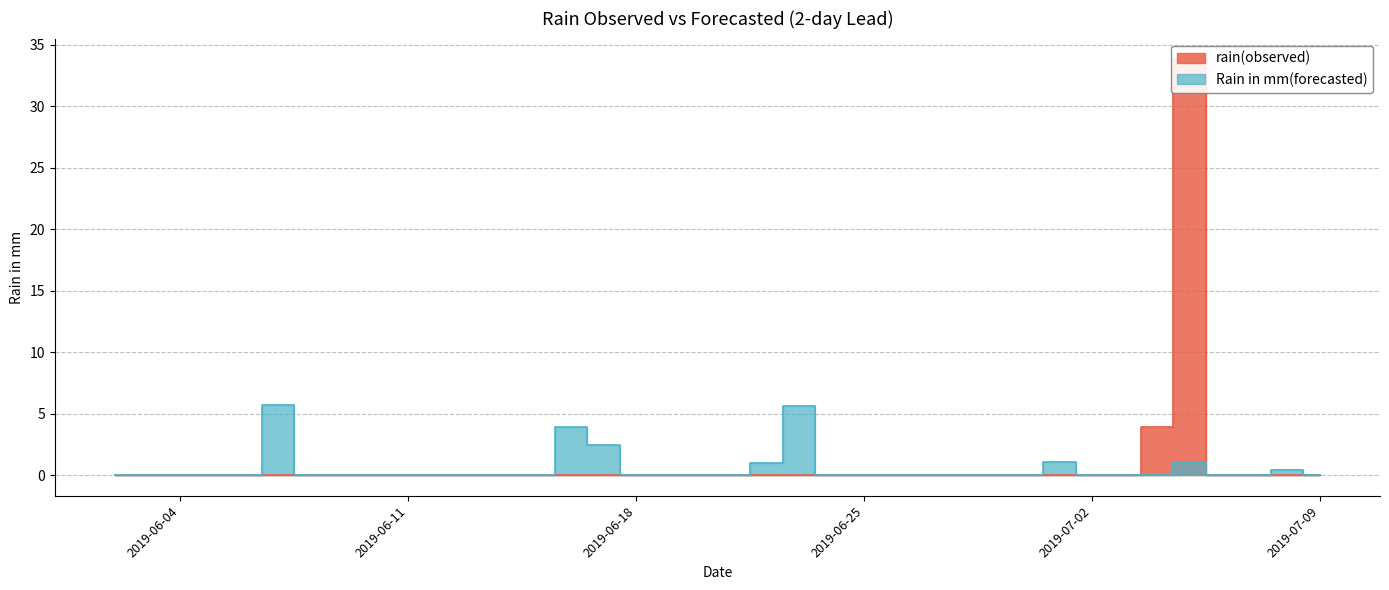

Reading right to left, what are all the values shown in this chart?

rain(observed): 0.0	0.0	0.0	0.0	33.8	3.9	0.0	0.0	0.0	0.0	0.0	0.0	0.0	0.0	0.0	0.0	0.0	0.0	0.0	0.0	0.0	0.0	0.0	0.0	0.0	0.0	0.0	0.0	0.0	0.0	0.0	0.0	0.0	0.0	0.0	0.0	0.0	0.0
Rain in mm(forecasted): 0.0	0.4	0.0	0.0	1.0	0.0	0.0	0.0	1.0	0.0	0.0	0.0	0.0	0.0	0.0	0.0	5.6	1.0	0.0	0.0	0.0	0.0	2.5	3.9	0.0	0.0	0.0	0.0	0.0	0.0	0.0	0.0	5.7	0.0	0.0	0.0	0.0	0.0